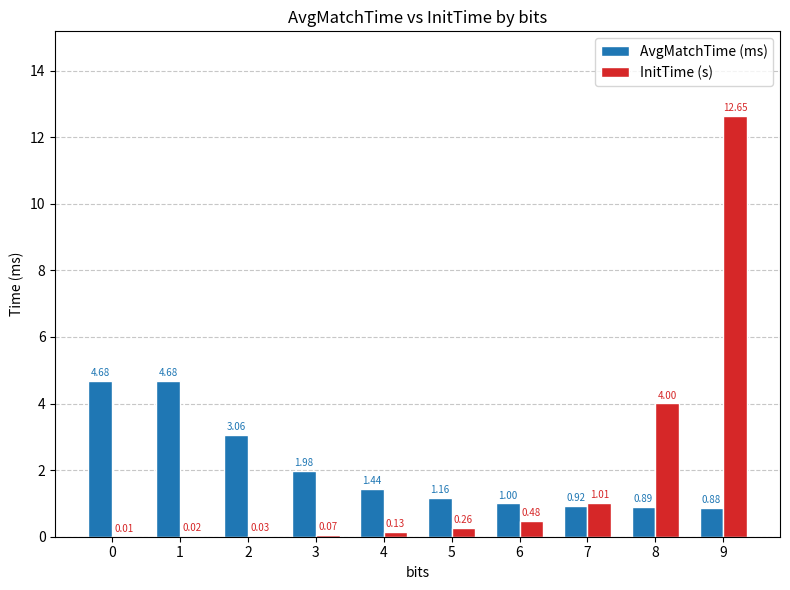

What is the total value across all series at 6?

1.5